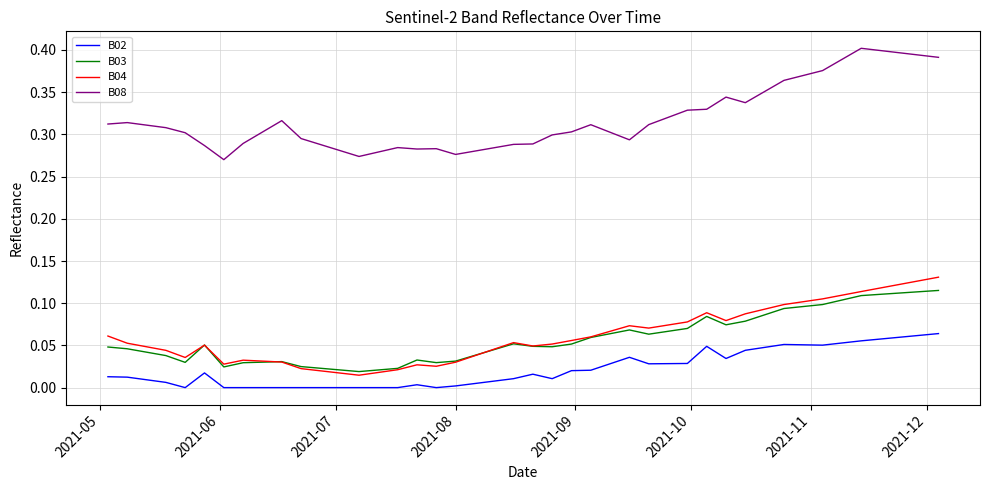

True or false: B08 and B02 cross at least once.

False